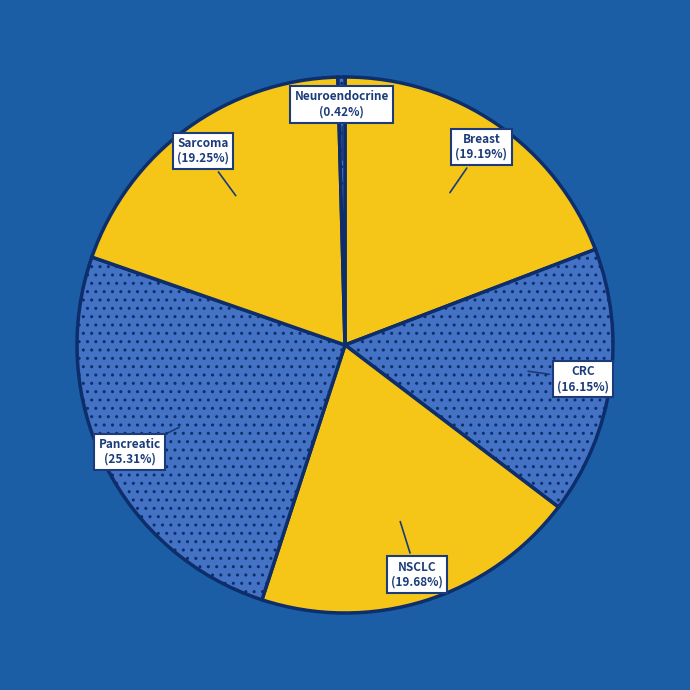

Which has a higher value, CRC or Sarcoma?

Sarcoma